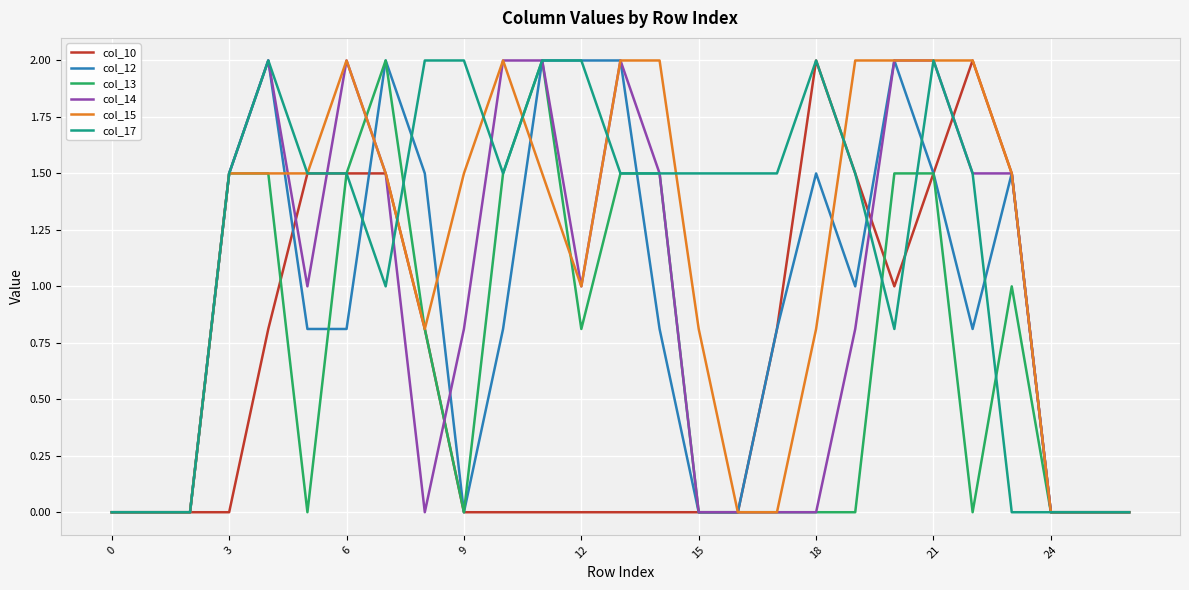

What is the highest value of the col_10 series?

2.0